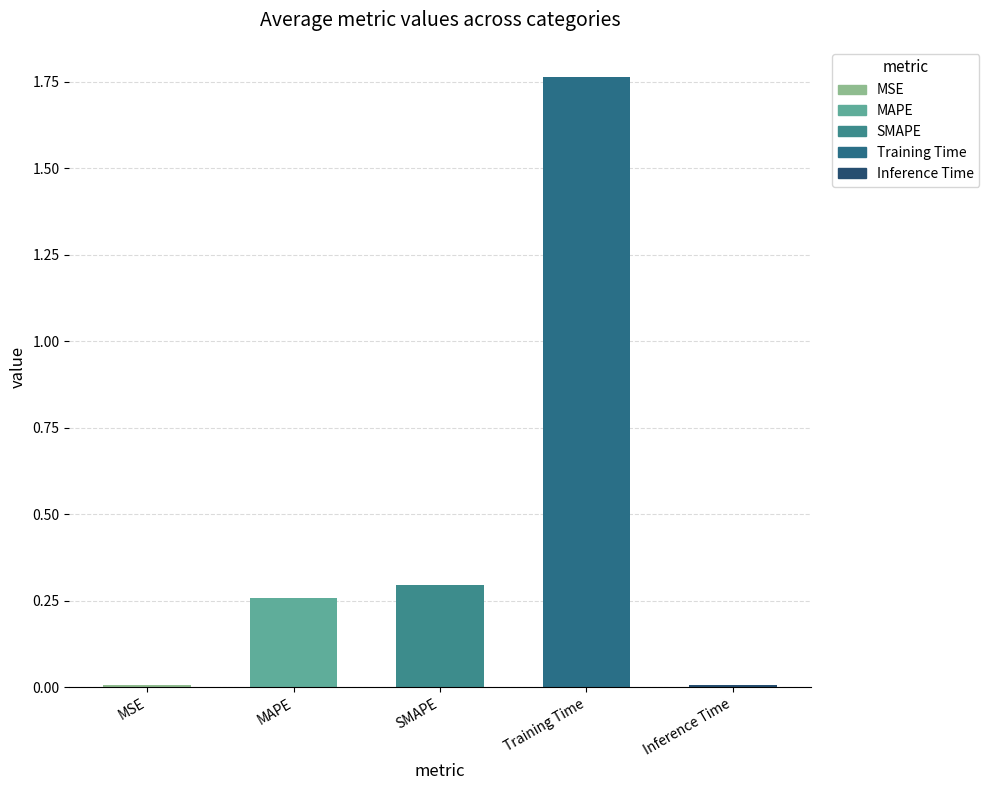

What is the average value?

0.5